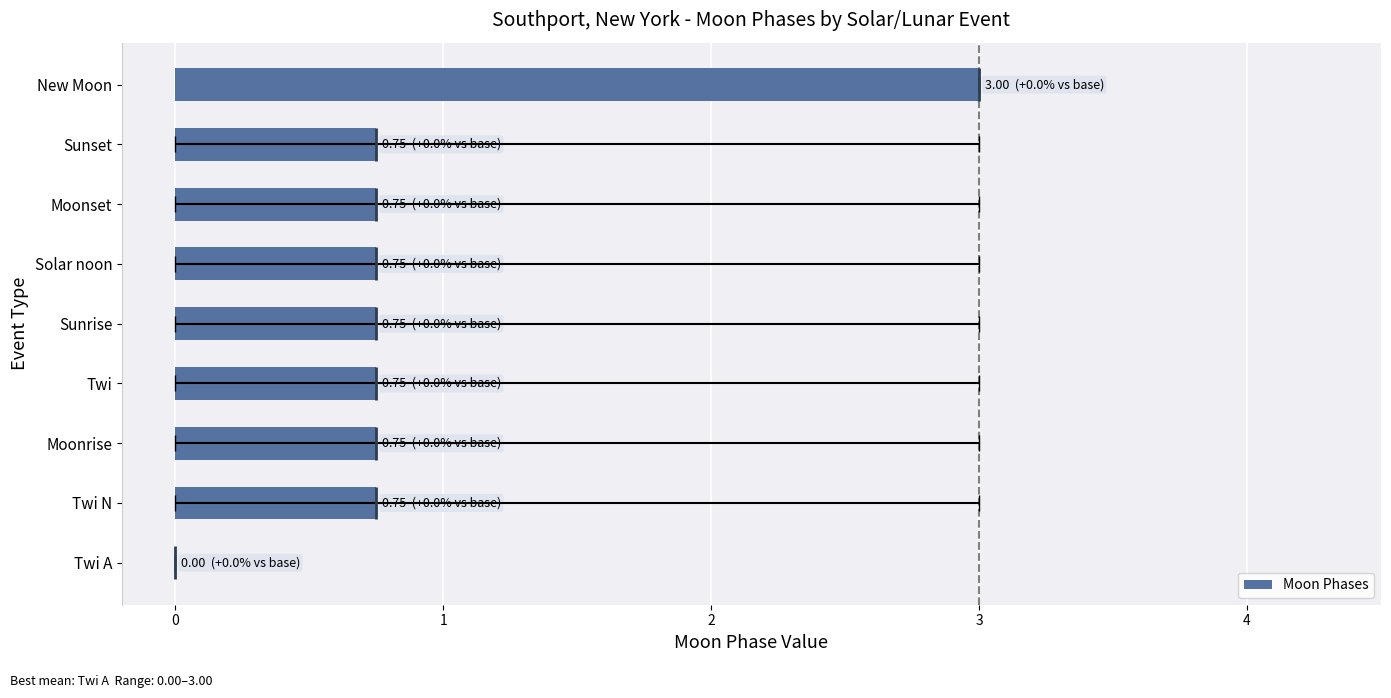

The chart shows a value of 0.8 at Twi N. True or false?

True